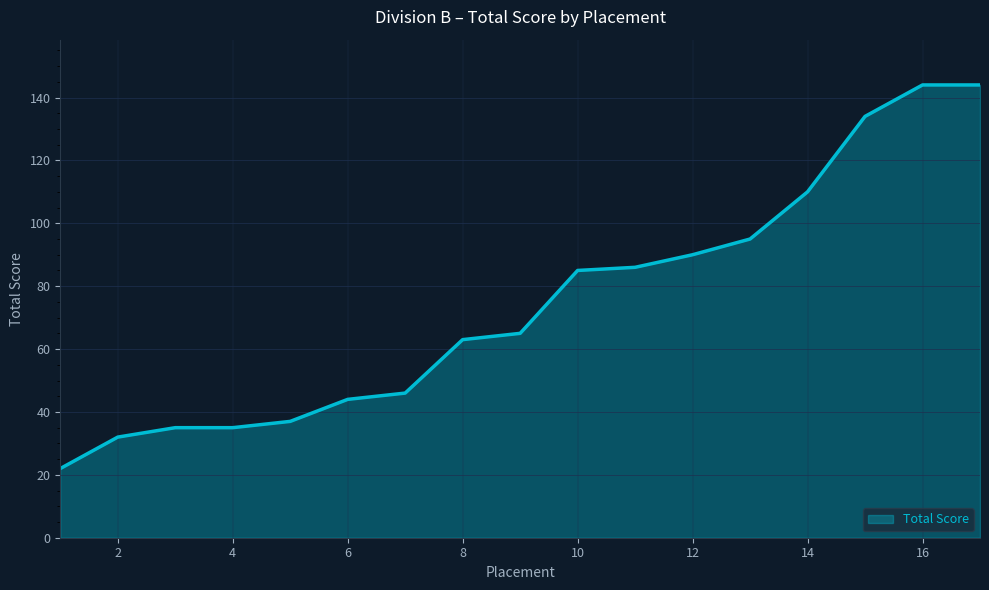

What is the maximum value shown in the chart?

144